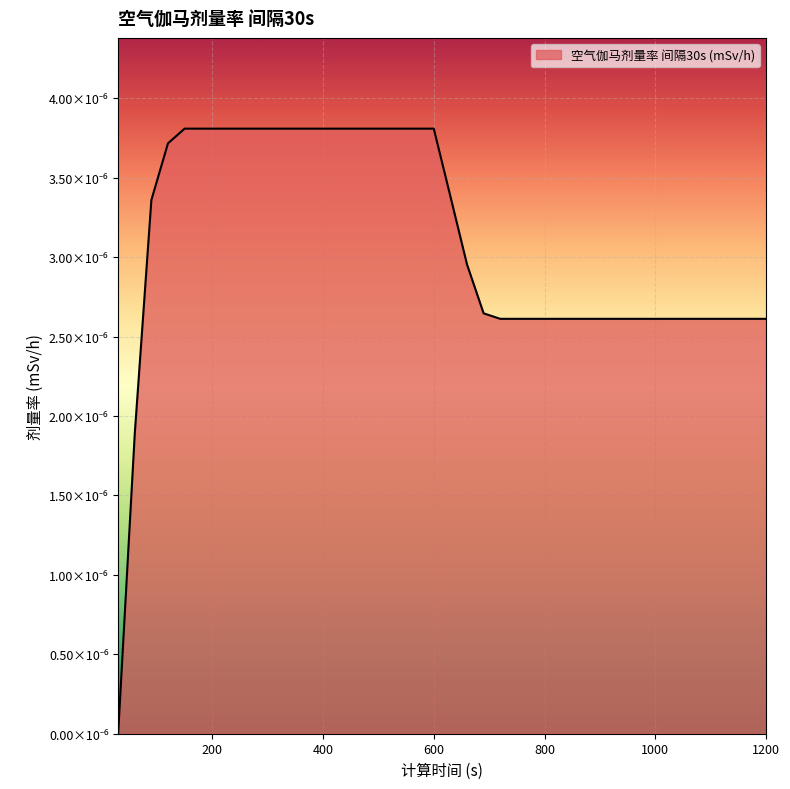

Is this an area chart (filled region under the line)?

Yes